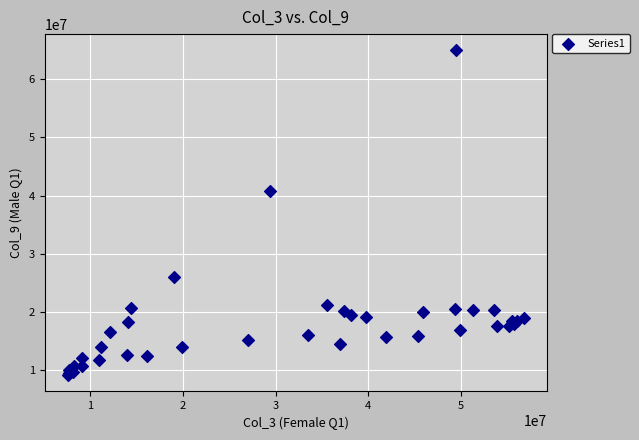

What Y value in the scatter plot is closest to 37034762?

40709341.9